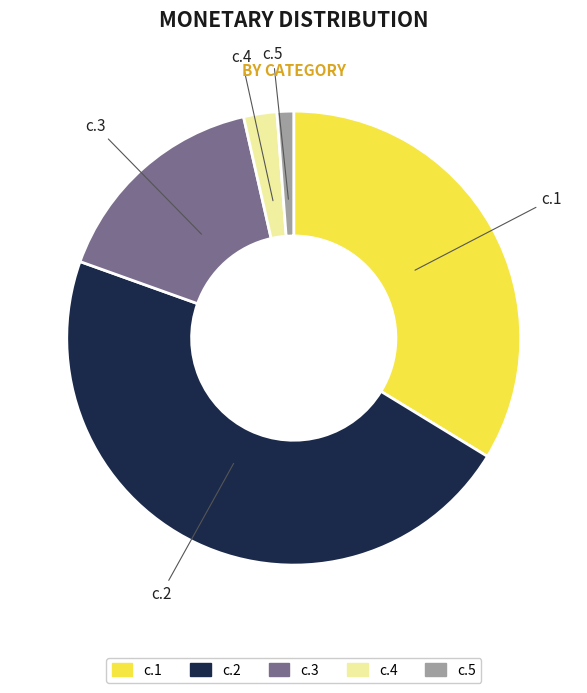

Does any single category account for the majority?

No